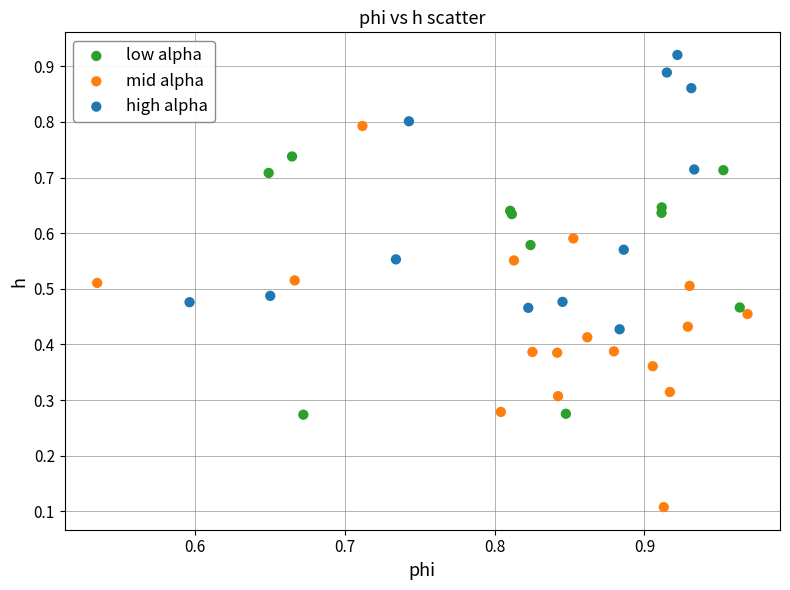

Which series reaches the minimum Y coordinate?

mid alpha